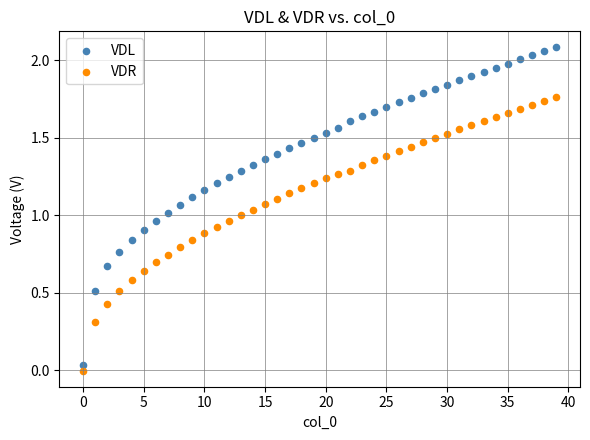

Which series reaches the maximum Y coordinate?

VDL